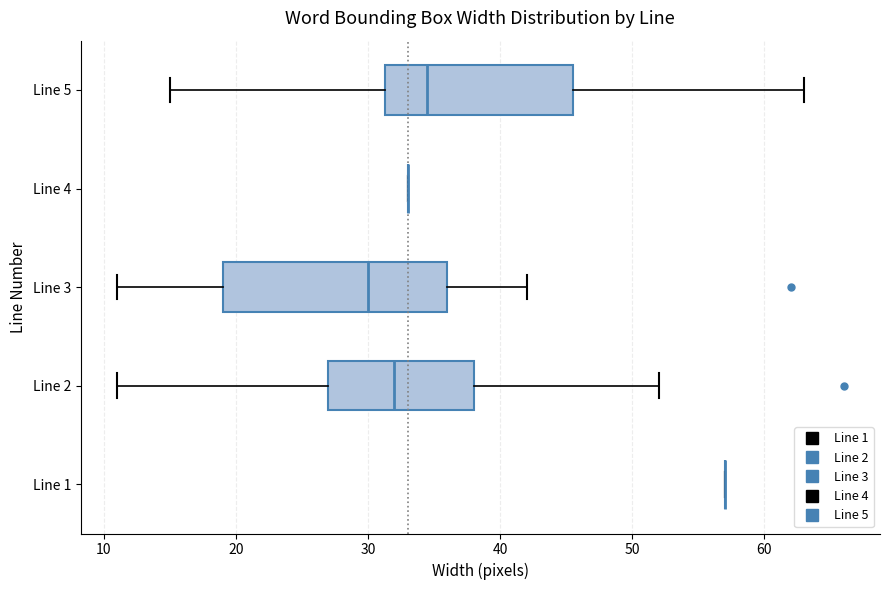

Where does the median line of the box for Line 2 sit on the x-axis? The values are not printed on the chart, so give them approximately, as read against the axis.

32